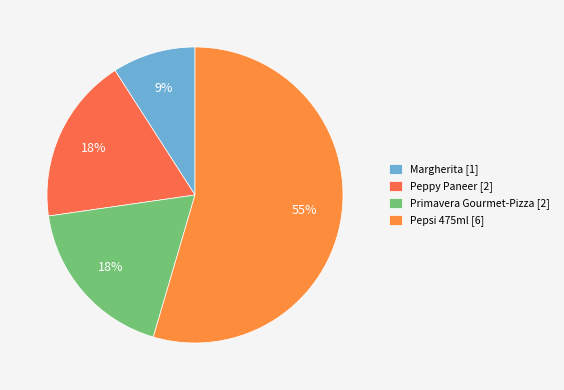

Is it true that Primavera Gourmet-Pizza is 24% of the pie?

False